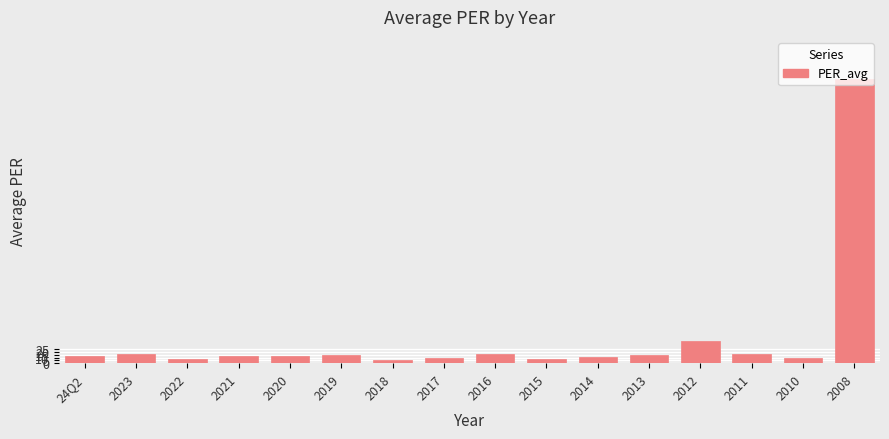

Which has a higher value, 2014 or 2011?

2011